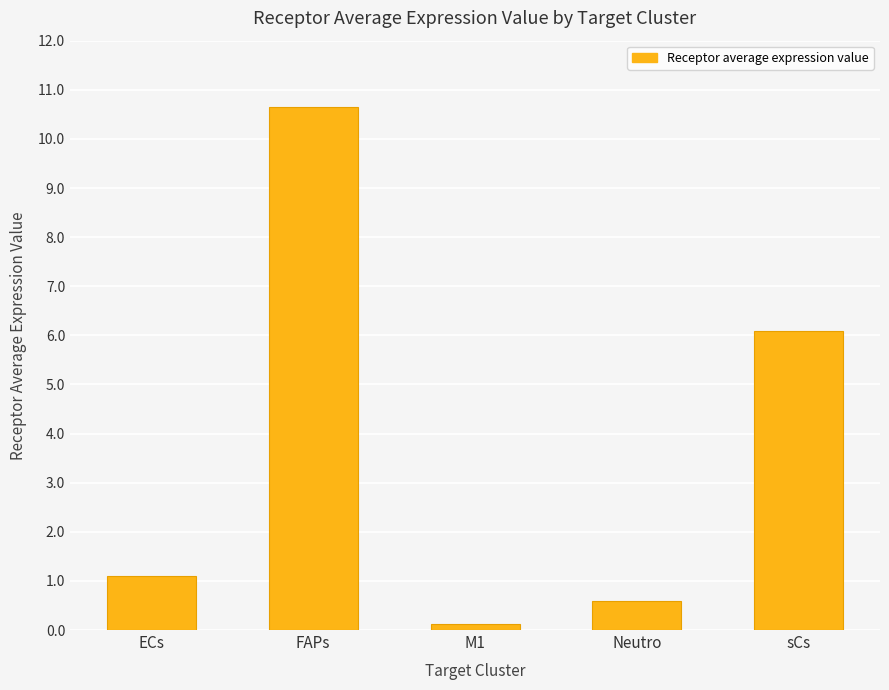

How many data points does each series have?

5